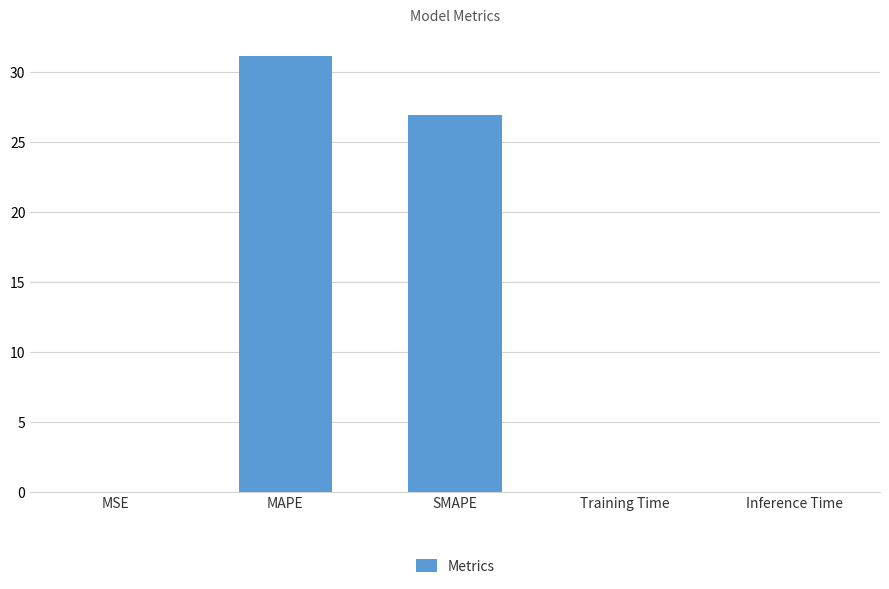

What is the maximum value shown in the chart?

31.1